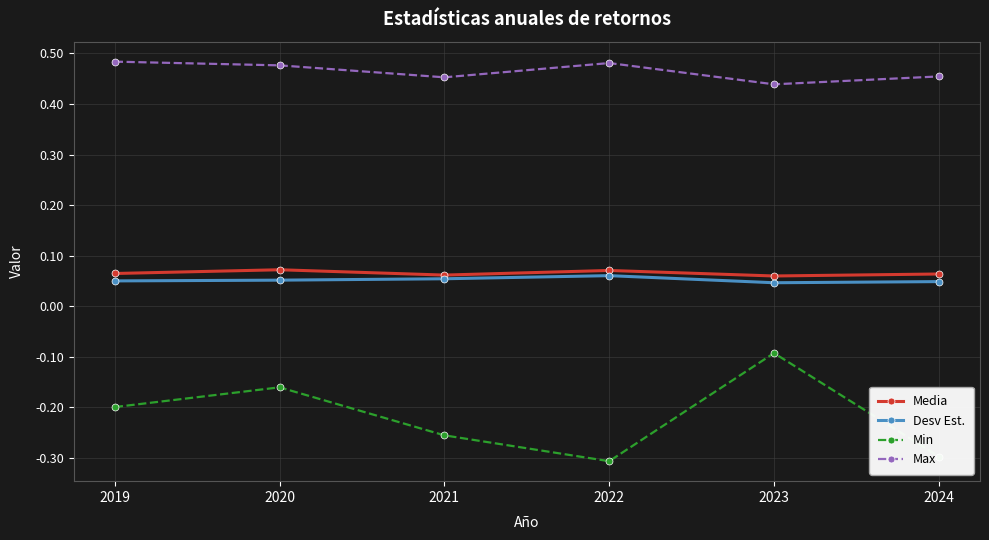

Is the value of Desv Est. at 2020 greater than the value of Min at 2020?

Yes